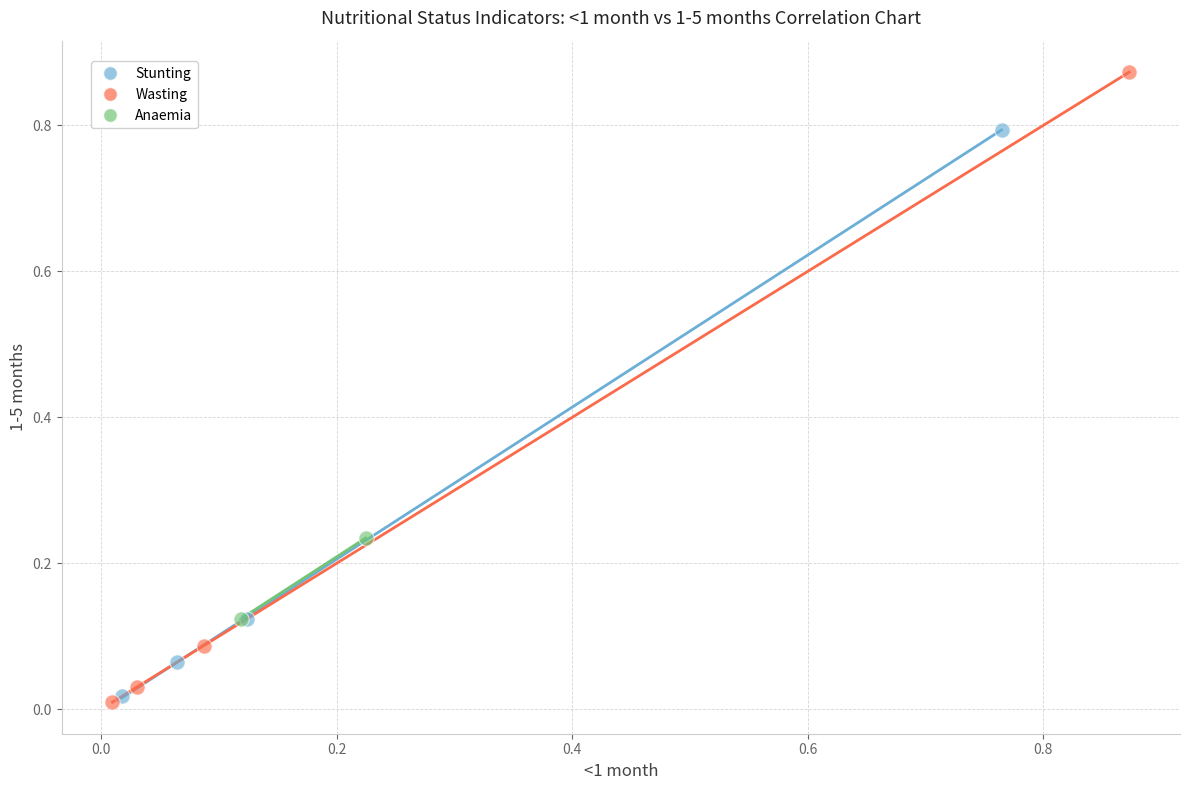

Which series reaches the maximum Y coordinate?

Wasting